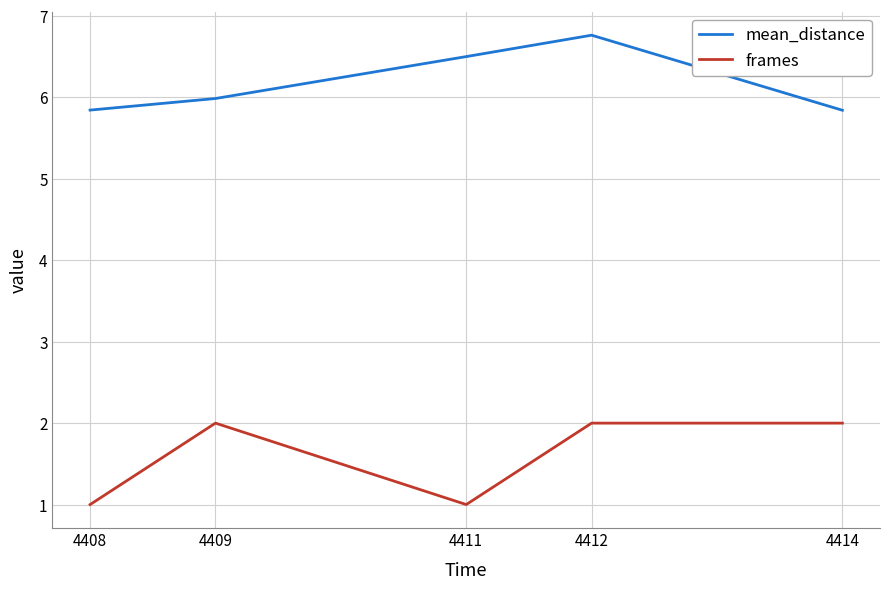

What is the difference between the second highest and minimum values in the frames series?

1.0